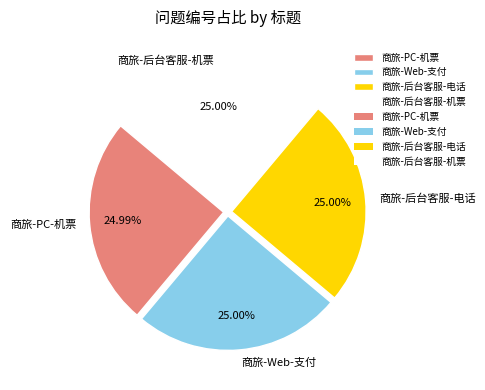

To the nearest percent, what is the average slice percentage?

25%